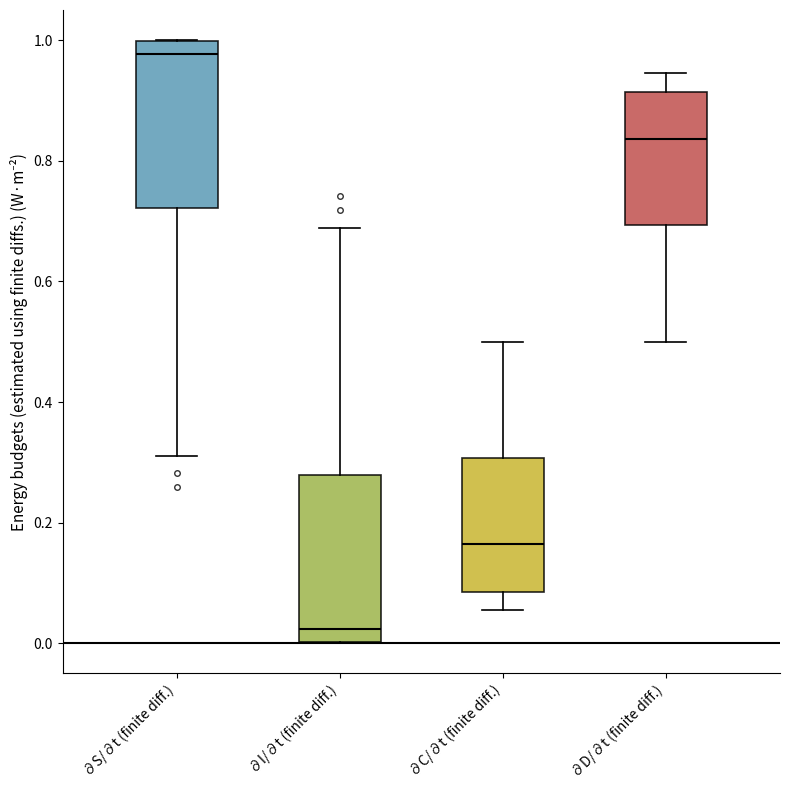

Reading left to right, read every box against the y-axis: the position of its median line, the range the box covers, and the ends of its whiskers. The values are not printed on the chart, so give them approximately, as read against the axis.

∂S/∂t (finite diff.): median 0.98, box 0.72 to 1.00, whiskers 0.32 to 1.00
∂I/∂t (finite diff.): median 0.02, box 0.00 to 0.28, whiskers 0.00 to 0.68
∂C/∂t (finite diff.): median 0.16, box 0.08 to 0.30, whiskers 0.06 to 0.50
∂D/∂t (finite diff.): median 0.84, box 0.70 to 0.92, whiskers 0.50 to 0.94